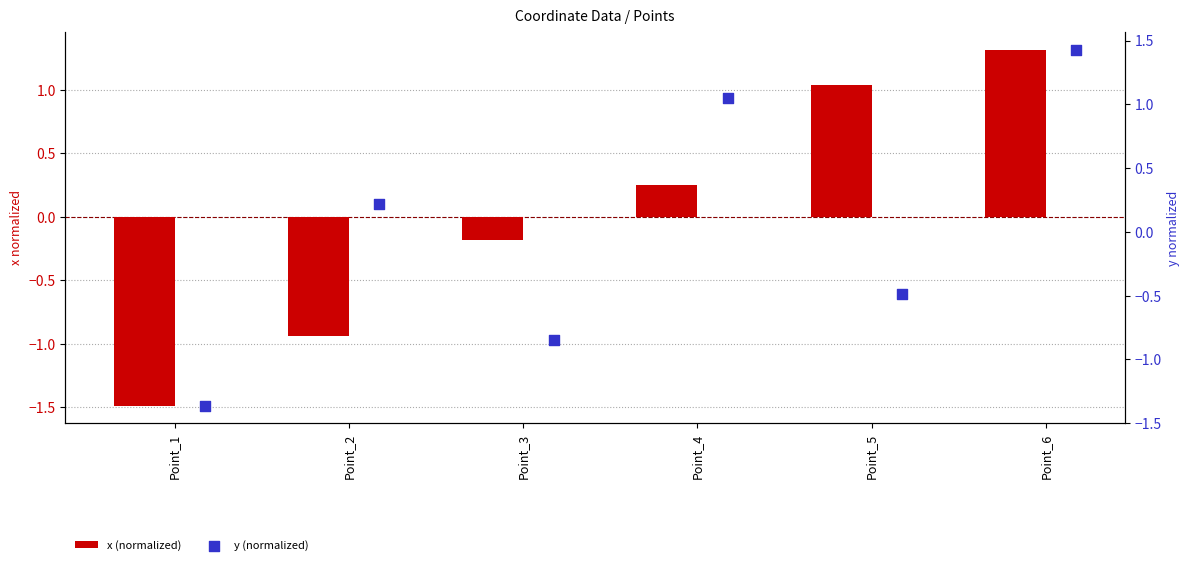

What are all the series names shown in the legend?

x (normalized), y (normalized)